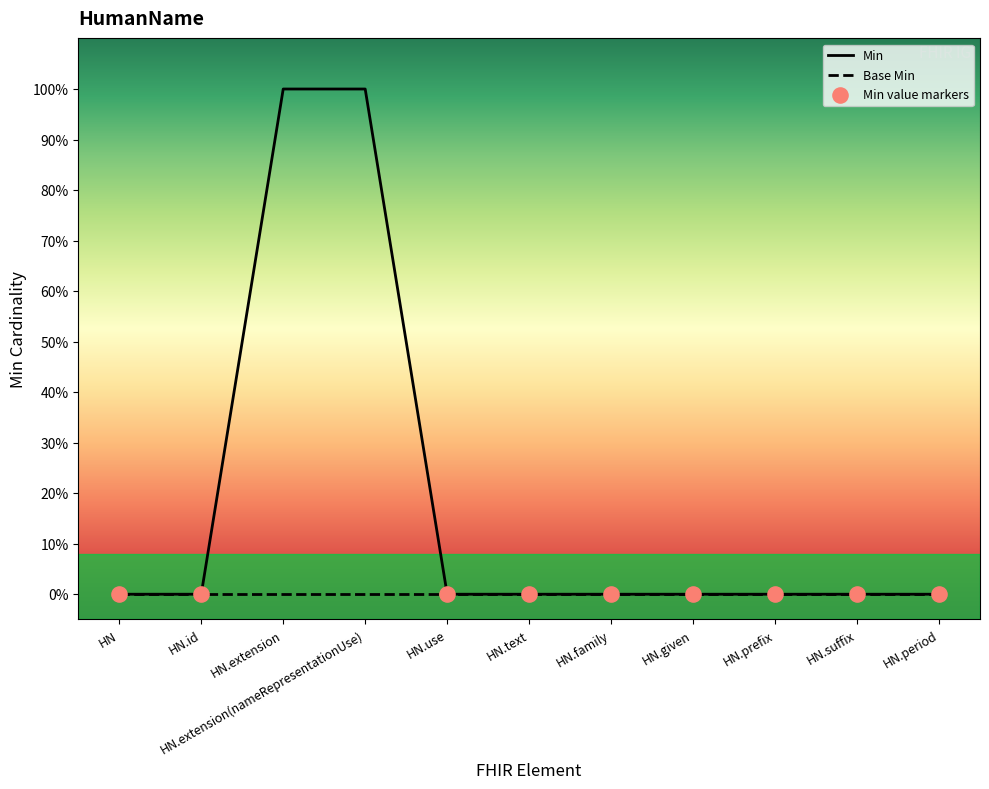

What is the change in value from HN.extension(nameRepresentationUse) to HN.prefix?

-1